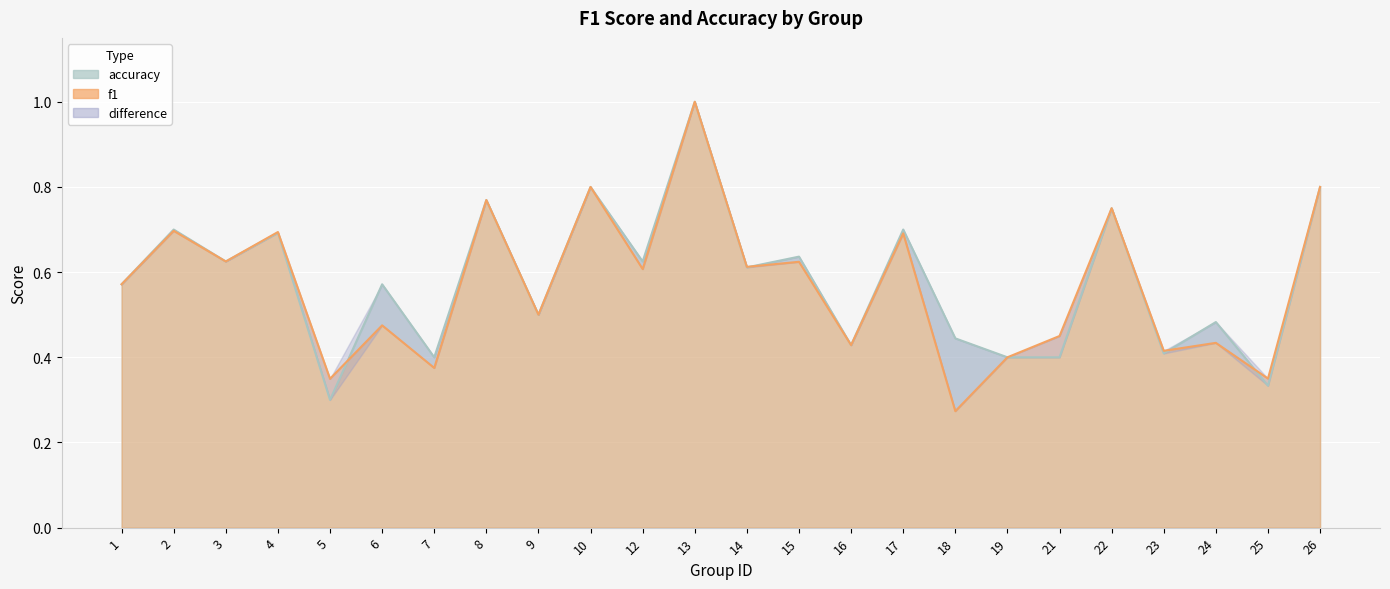

How many data points does each series have?

24